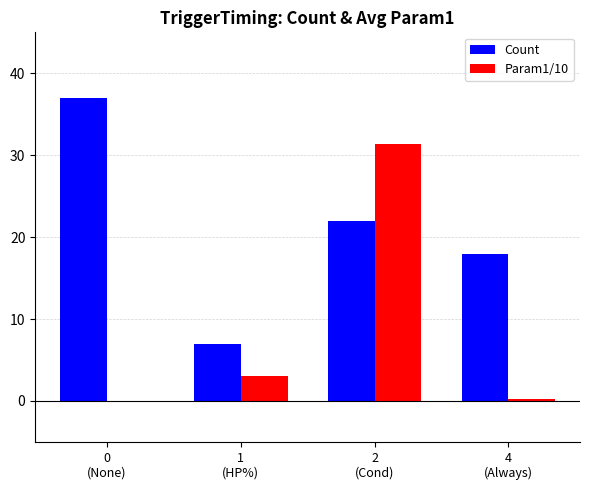

What is the sum of all Param1/10 values?

34.8